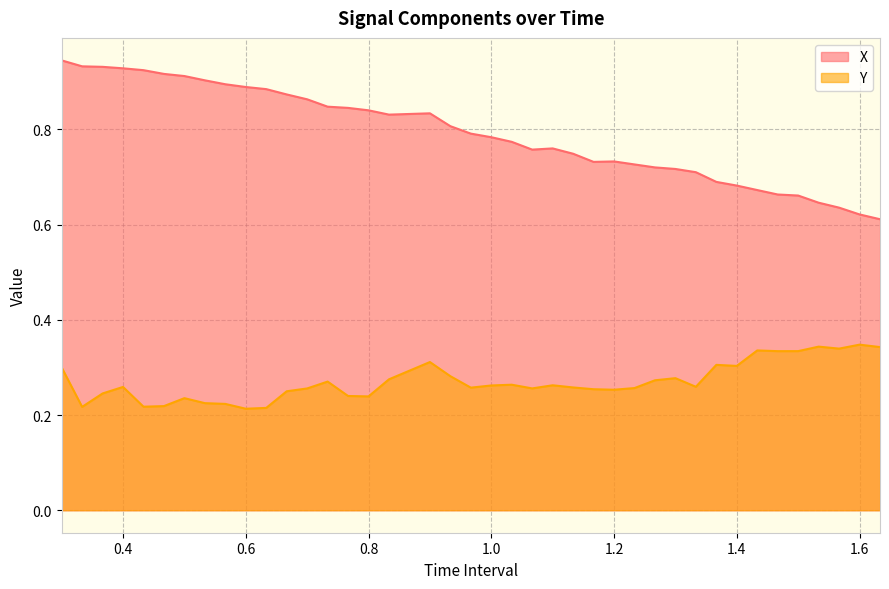

Is it true that X equals 0.4 at 1.2?

False